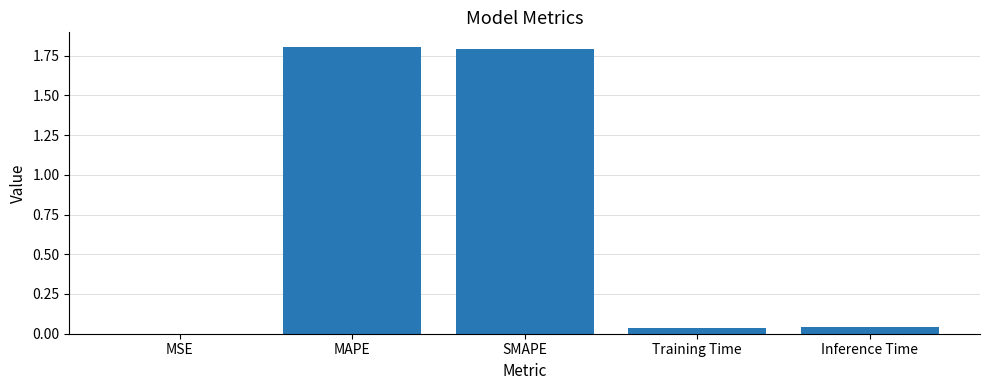

What is the sum of all values?

3.7